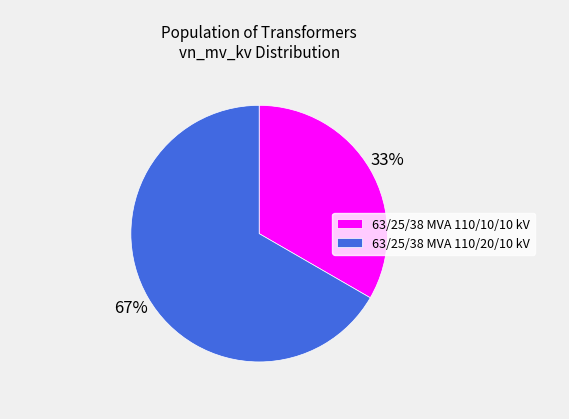

To the nearest percent, what portion does 63/25/38 MVA 110/10/10 kV represent?

33%